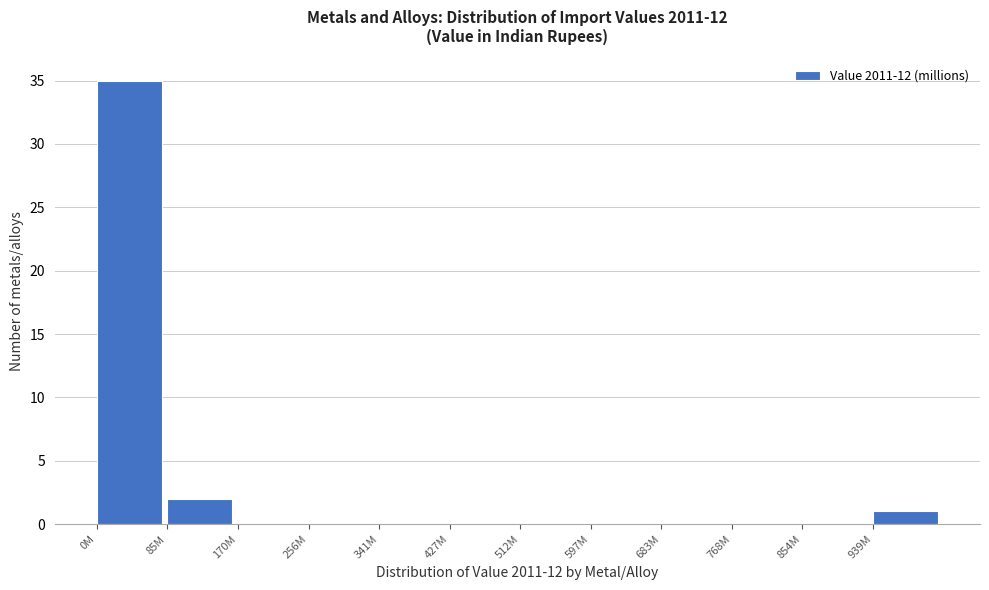

Reading right to left, transcribe all the data shown in this chart.

939M=1	854M=0	768M=0	683M=0	597M=0	512M=0	427M=0	341M=0	256M=0	170M=0	85M=2	0M=35